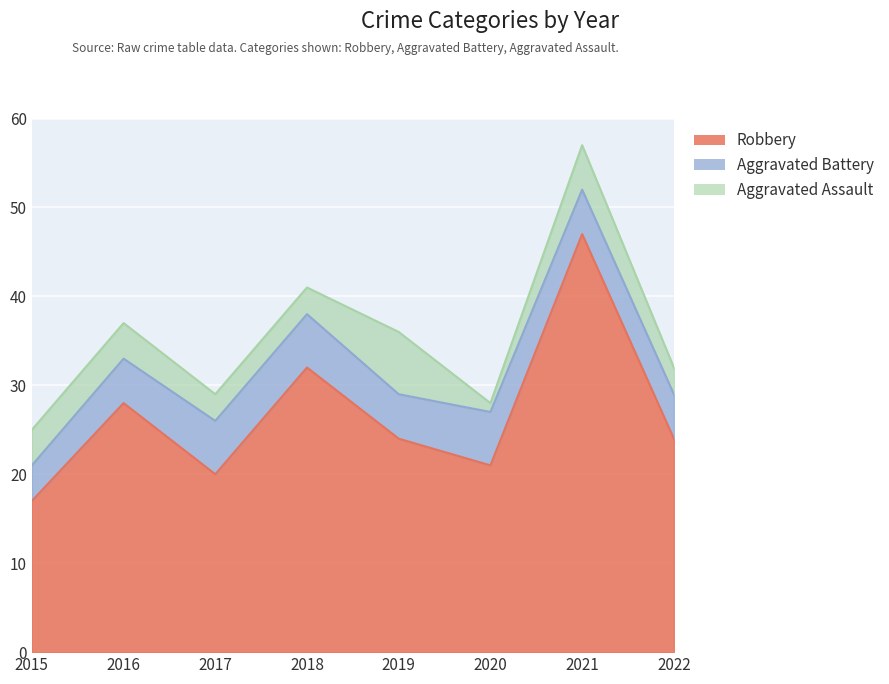

Between which two adjacent categories do Aggravated Assault and Aggravated Battery first intersect?

2018 and 2019